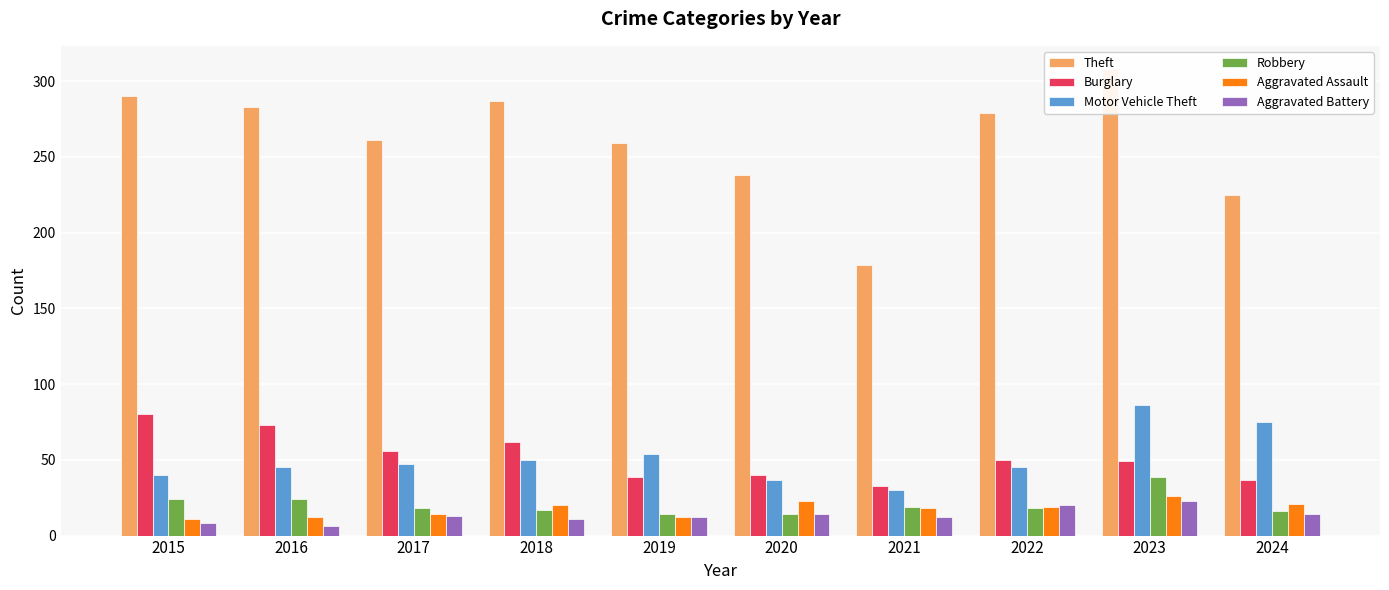

What is the sum of all Aggravated Battery values?

133